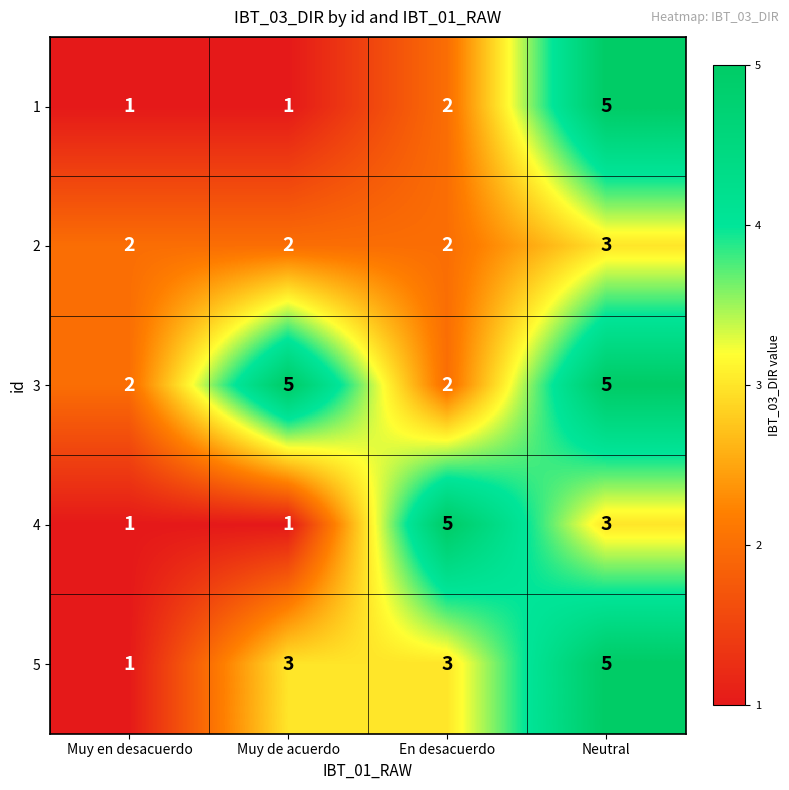

What is the maximum value shown in the chart?

5